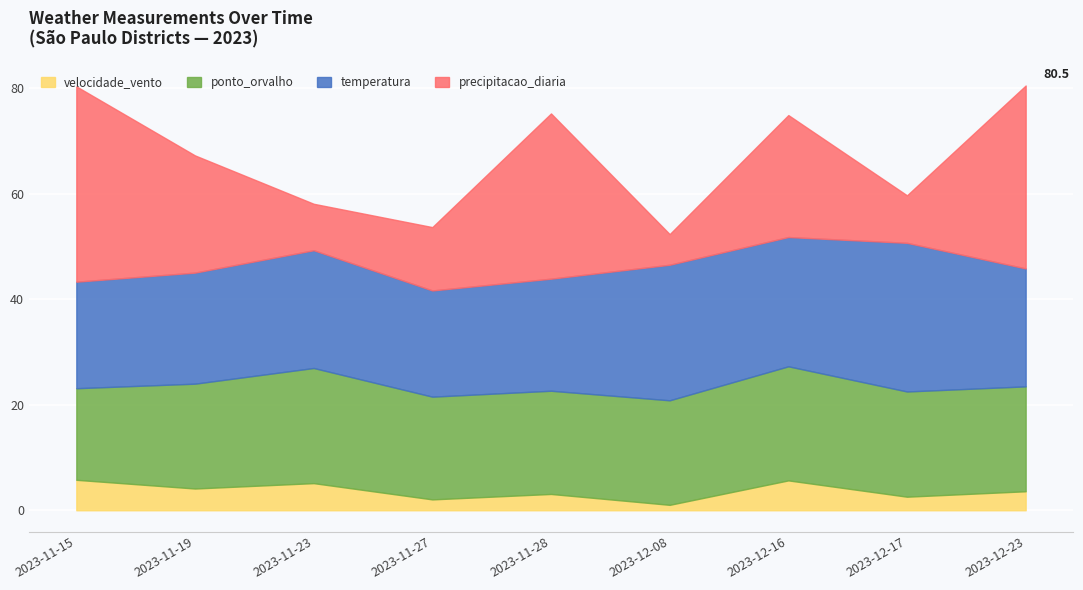

How many series are shown in this chart?

4